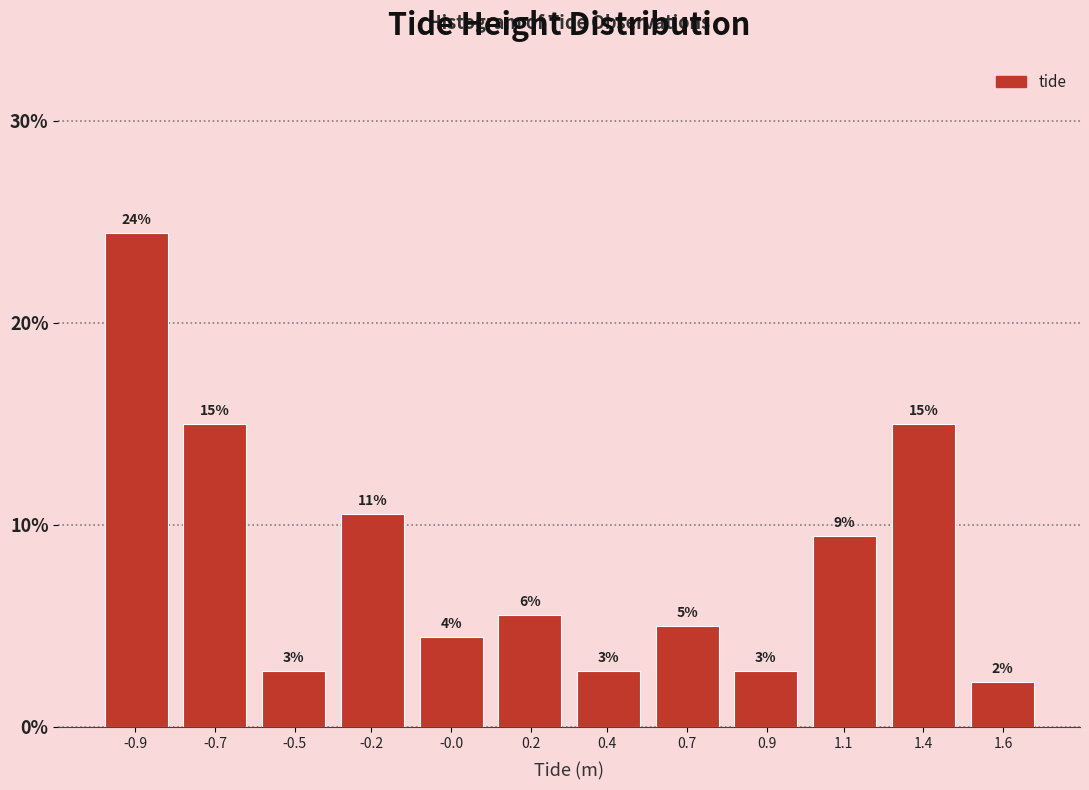

How many bars are there in total?

12